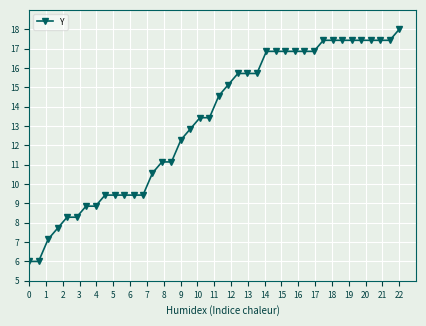

What is the average value?

13.2